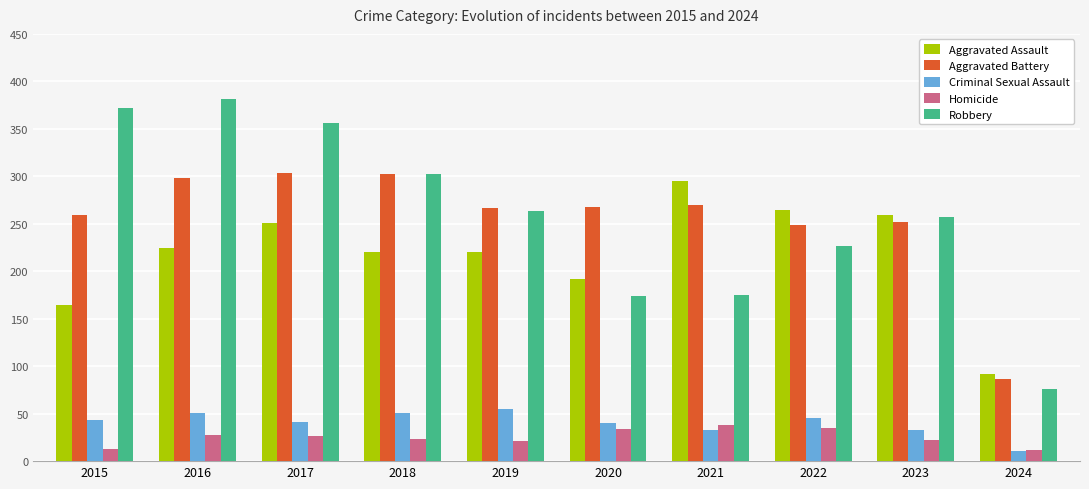

Which series has the widest spread of values?

Robbery